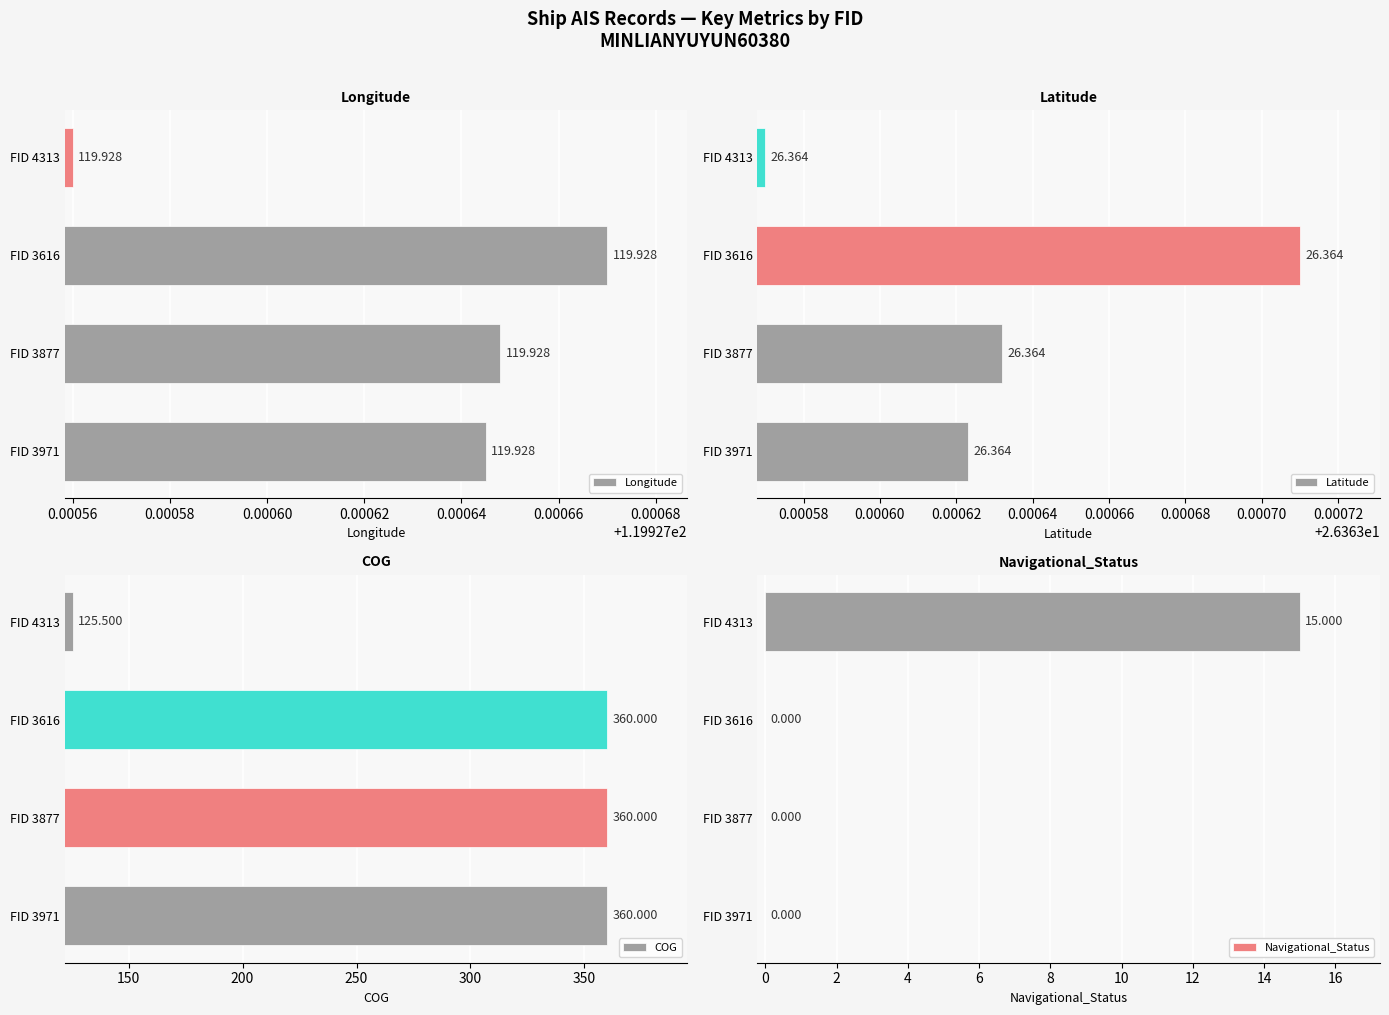

How many values in the COG series are below 360?

1